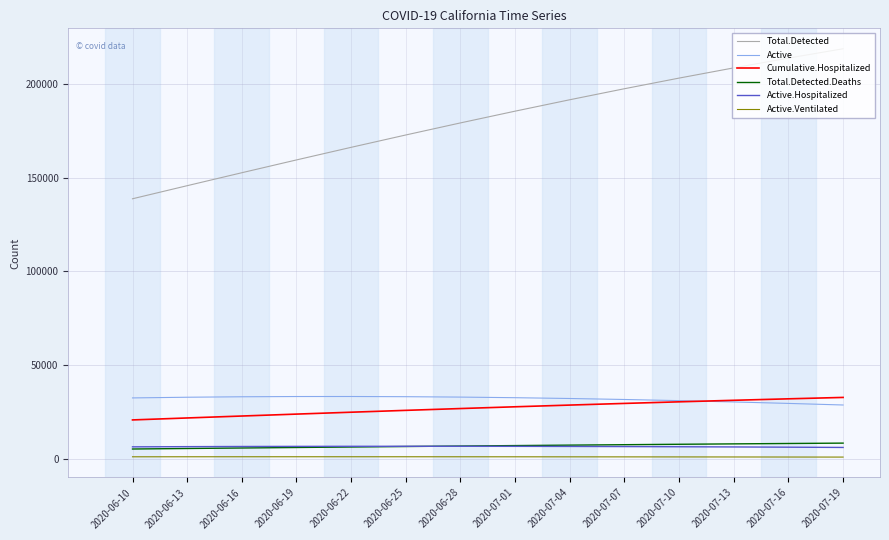

Which series has the largest range (max minus min)?

Total.Detected